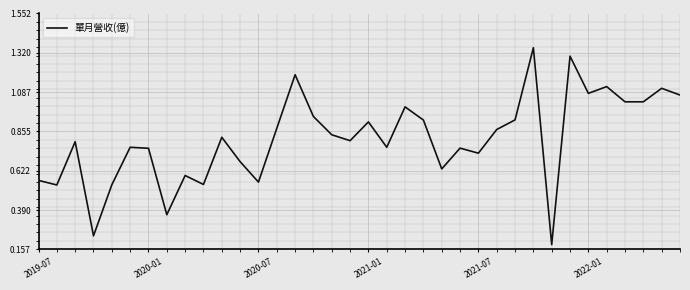

What is the difference between the maximum and minimum values?

1.2